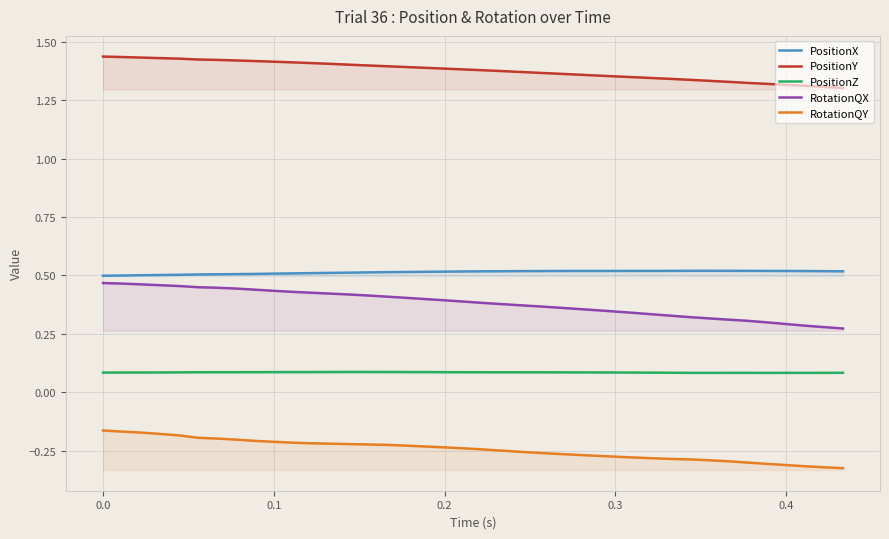

What is the value of the RotationQY point at the 21st from the left?

-0.2